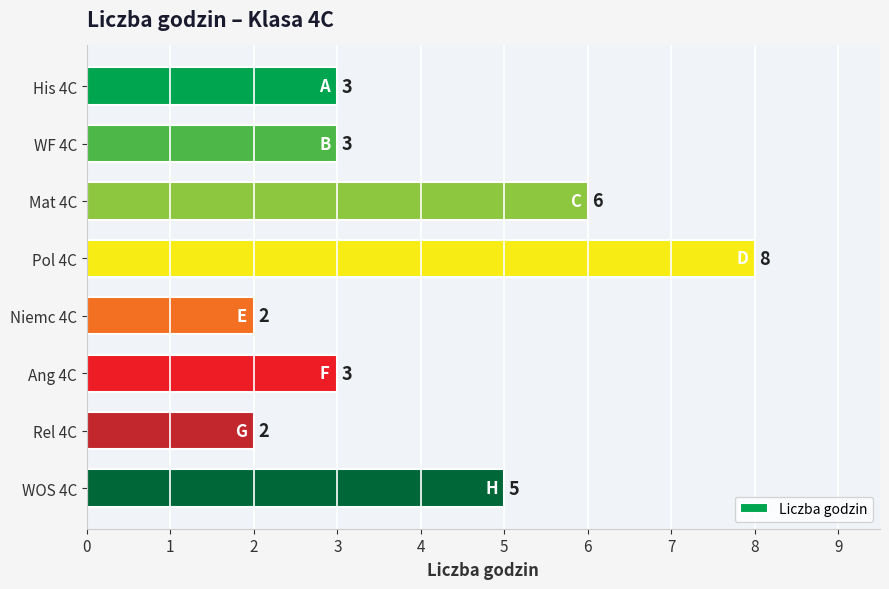

Count the values in the range 3 to 6.

5